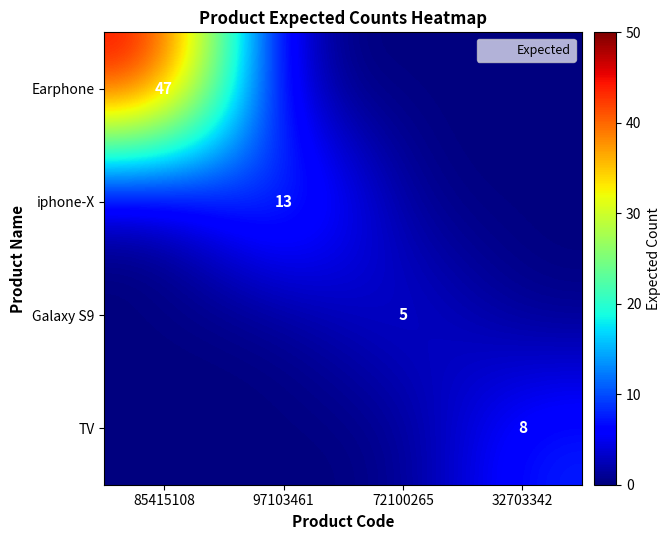

At 97103461, list the series in order from largest to smallest.

iphone-X, Earphone, Galaxy S9, TV